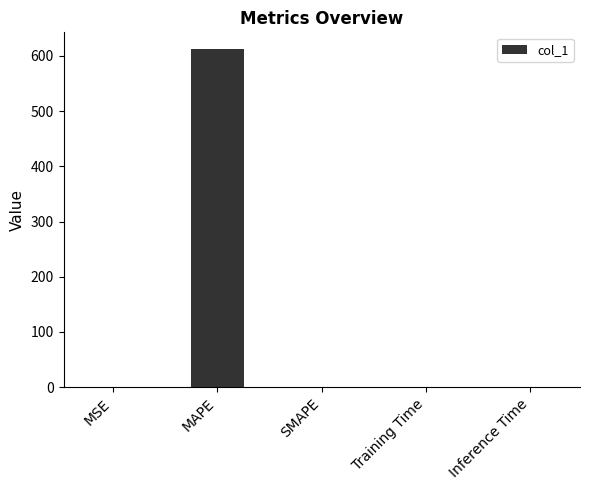

Between Training Time and MAPE, which is larger?

MAPE